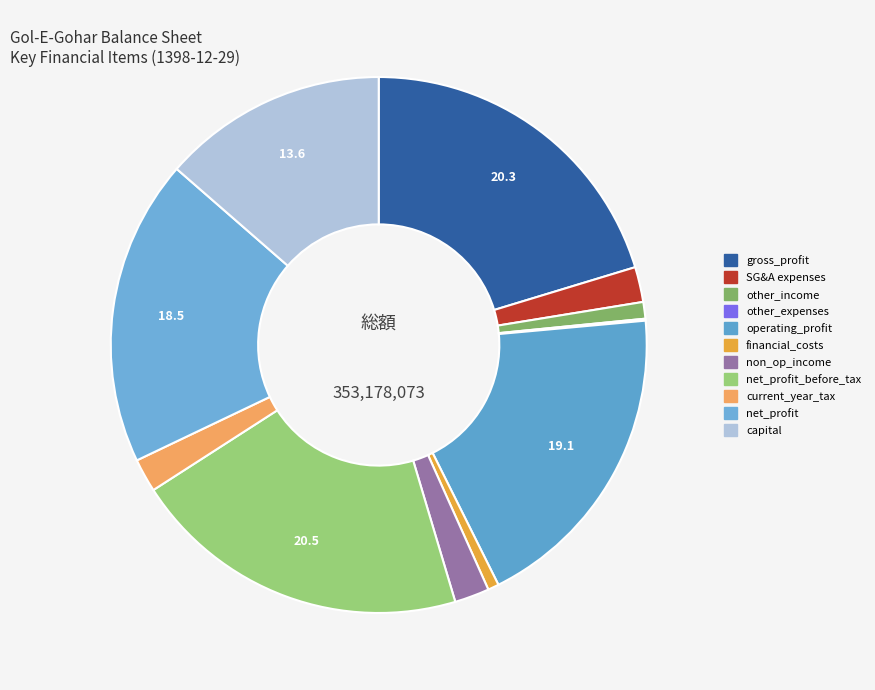

Rank the categories by value from lowest to highest.

other_expenses, financial_costs, other_income, current_year_tax, net_other_non_operating_income, selling_general_administrative_expenses, capital, net_profit, operating_profit, gross_profit, net_profit_before_tax